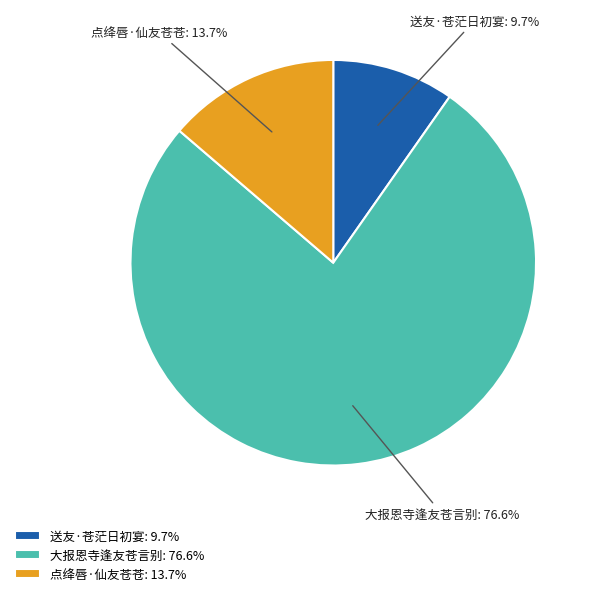

What is the ratio of the value at 大报恩寺逢友苍言别 to the value at 送友·苍茫日初宴?

7.9